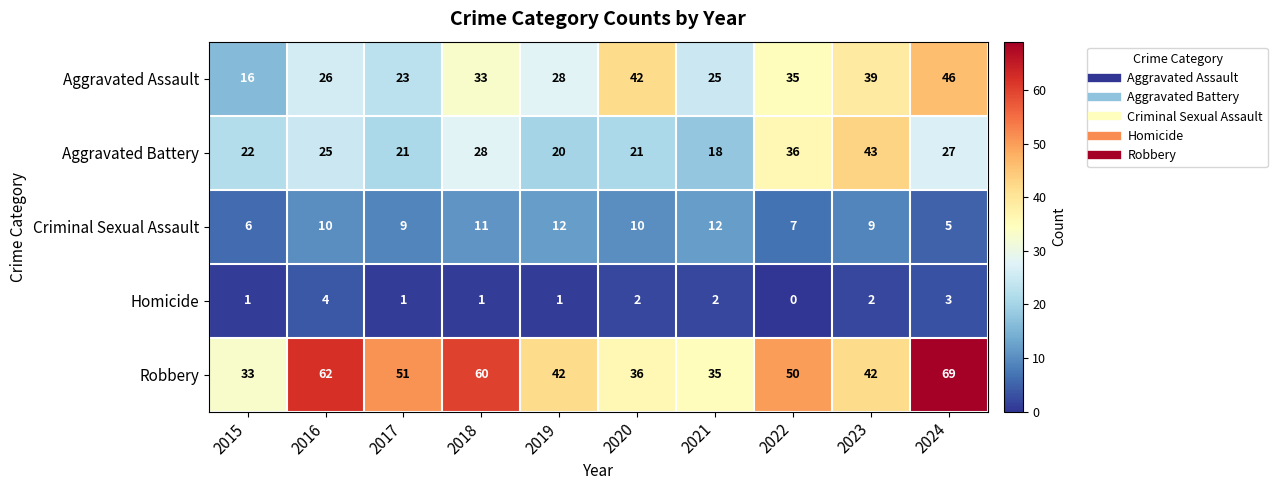

What is the total value across all series at 2017?

105